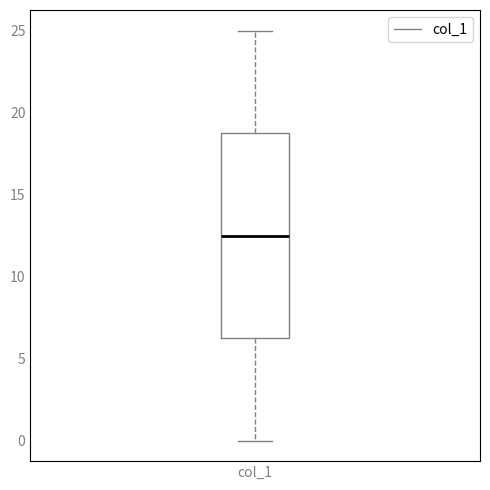

Transcribe this box plot: give where the median line is, the range the box spans, and where the two whiskers end, as read against the y-axis. The values are not printed on the chart, so give them approximately, as read against the axis.

median 12.5, box 6.5 to 19.0, whiskers 0.0 to 25.0